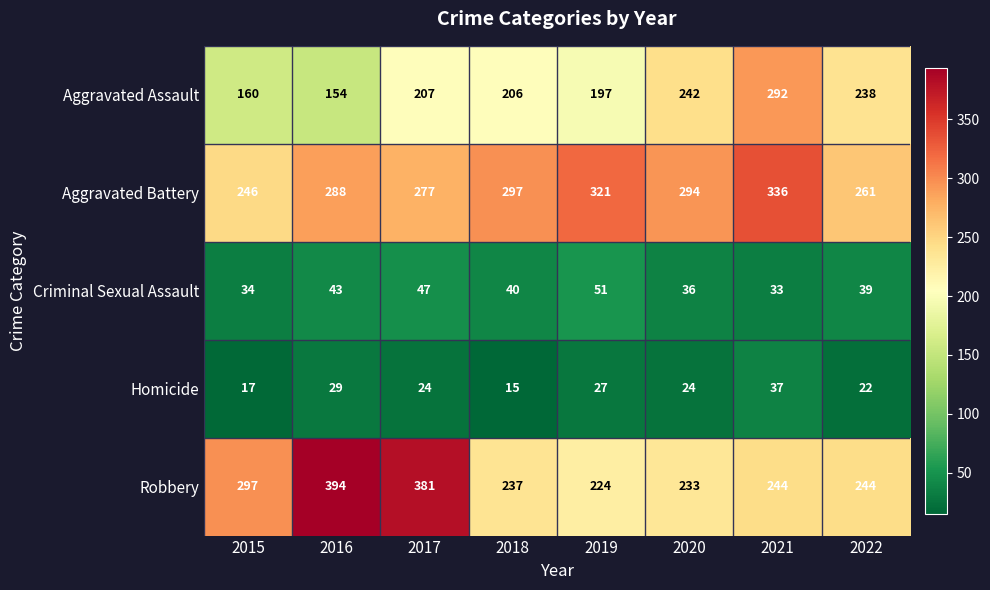

Rank the series by their maximum value, from highest to lowest.

Robbery, Aggravated Battery, Aggravated Assault, Criminal Sexual Assault, Homicide